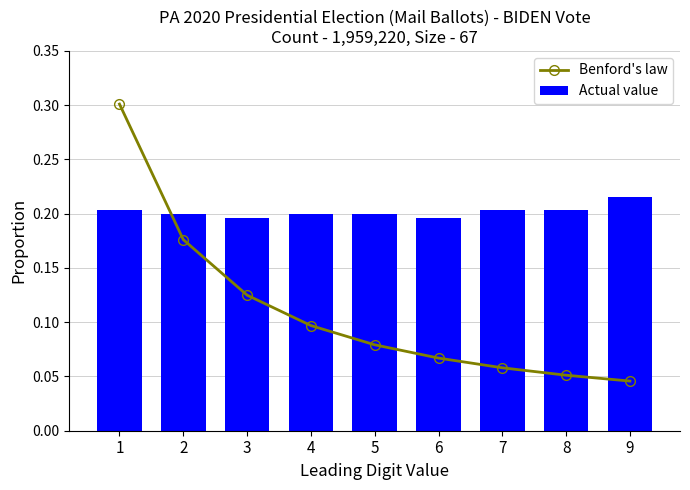

What is the difference between the maximum and second lowest values in the Benford's law series?

0.2